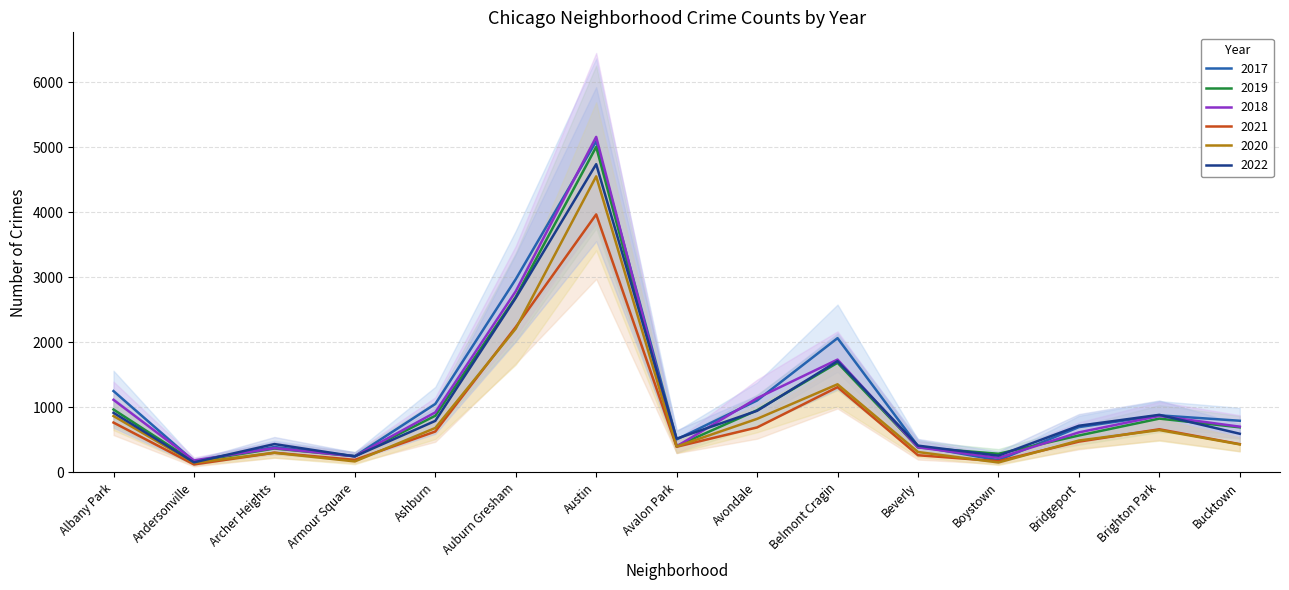

Which series changed the most between Boystown and Bridgeport?

2017